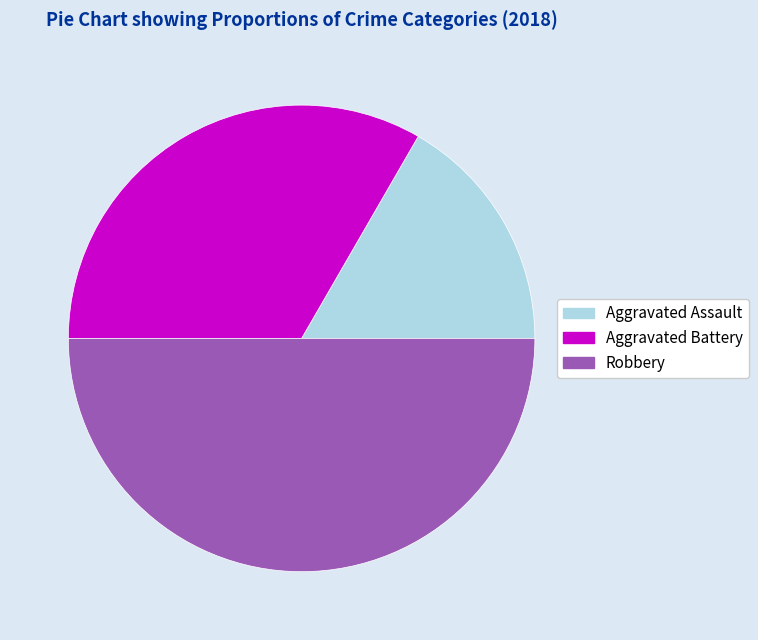

Rank the categories by value from lowest to highest.

Aggravated Assault, Aggravated Battery, Robbery